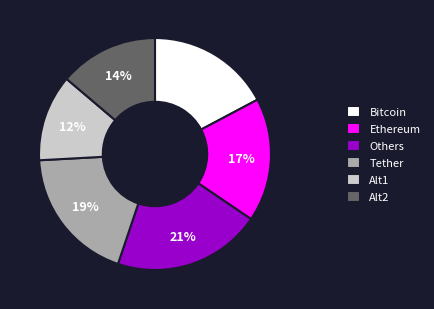

The Others slice represents 9% of the pie. True or false?

False